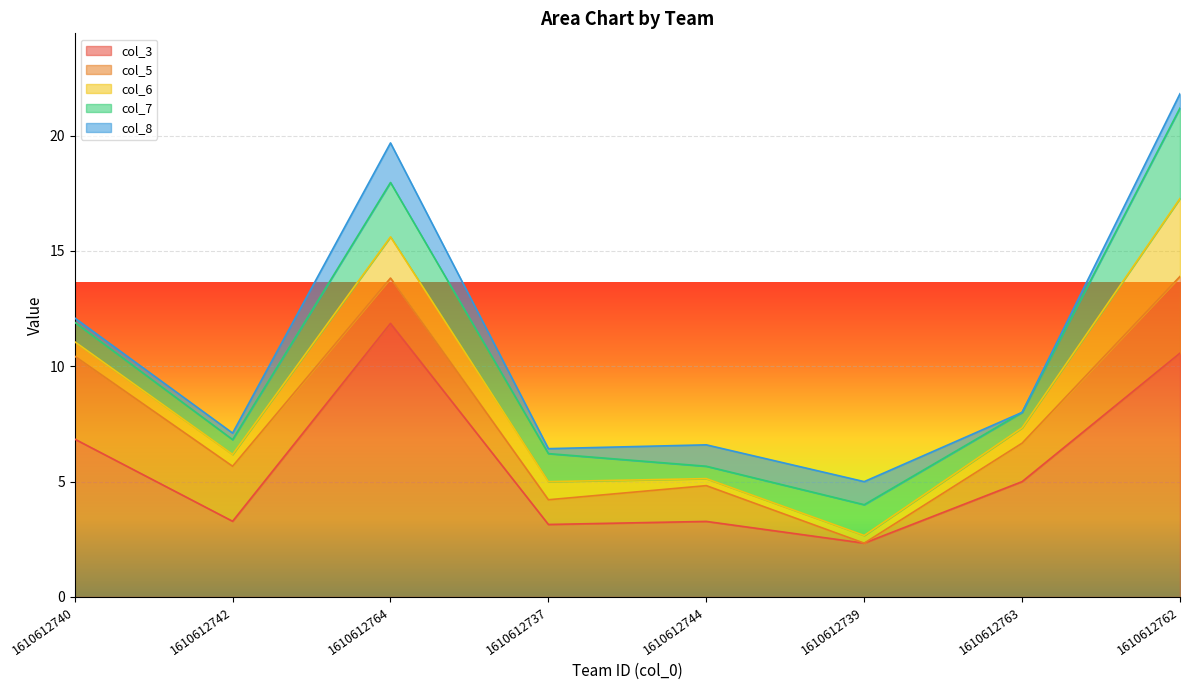

What is the label of the 4th point from the right?

1610612744